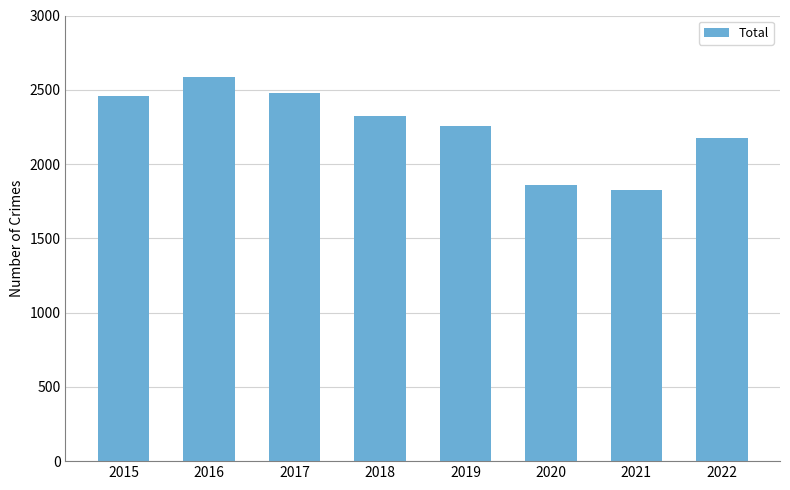

Which category has the highest value across all series?

2016